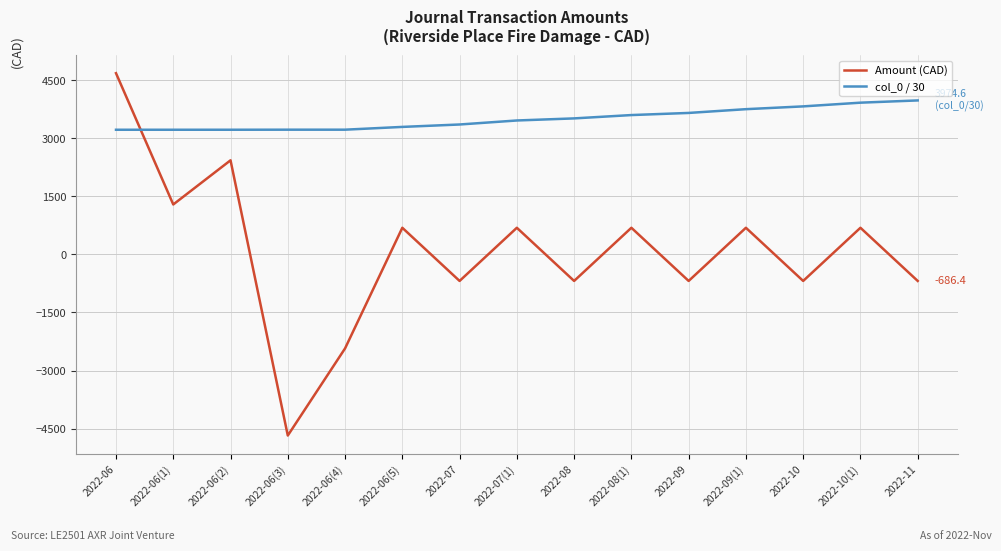

At which category is the sum across all series the highest?

2022-06